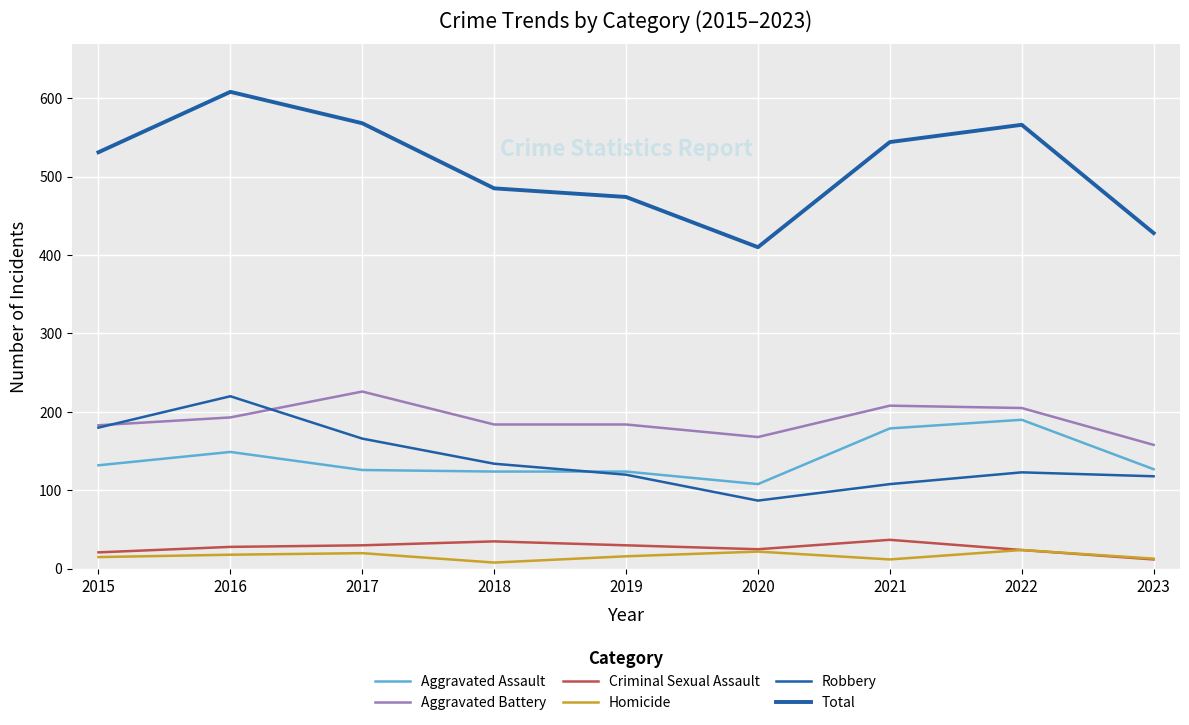

How many lines are shown in the chart?

6